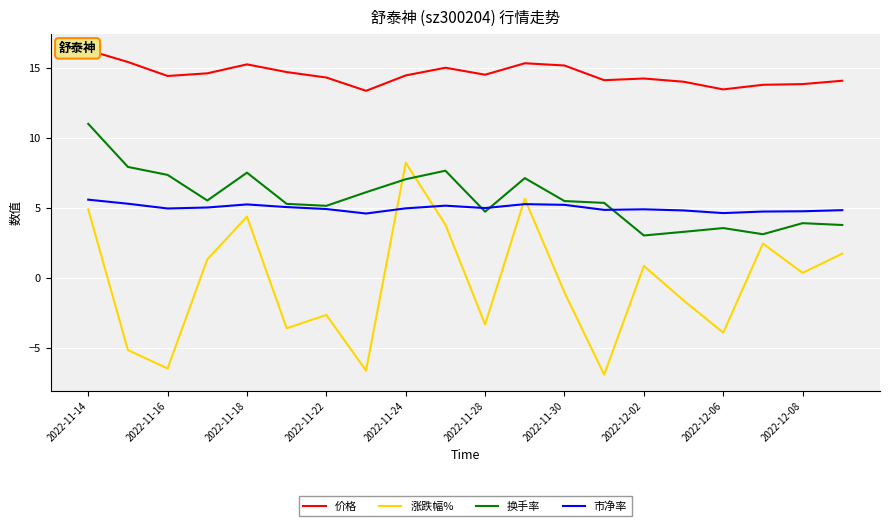

The 市净率 series shows 8.5 at 2022-12-06. True or false?

False